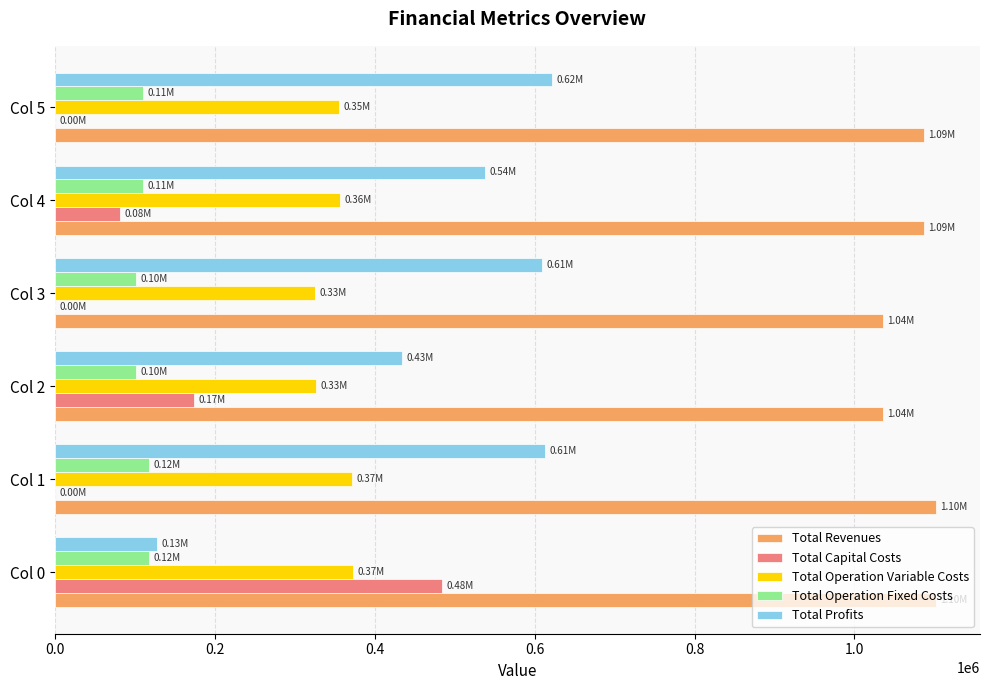

What is the sum of the Total Operation Fixed Costs values at Col 2 and Col 0?

218949.0